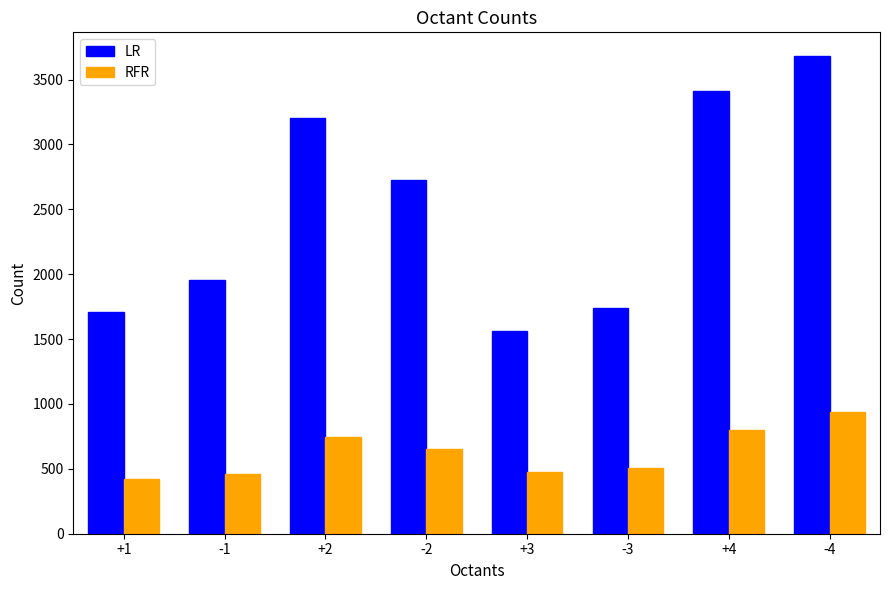

What is the greatest value displayed?

3680